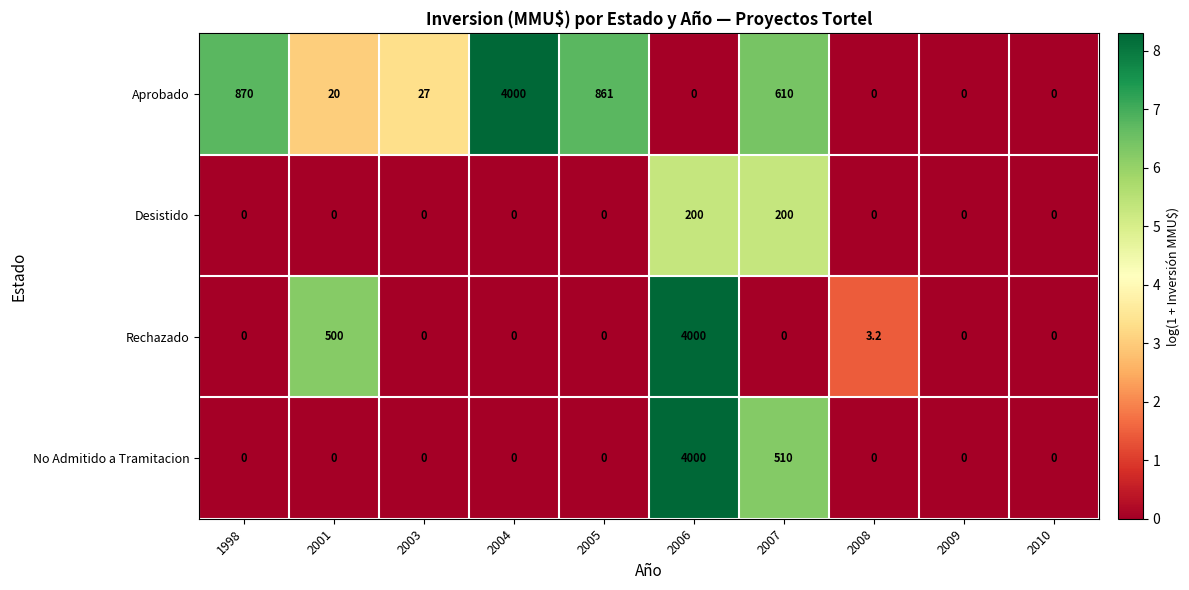

Where does the Aprobado series first go above 27?

1998